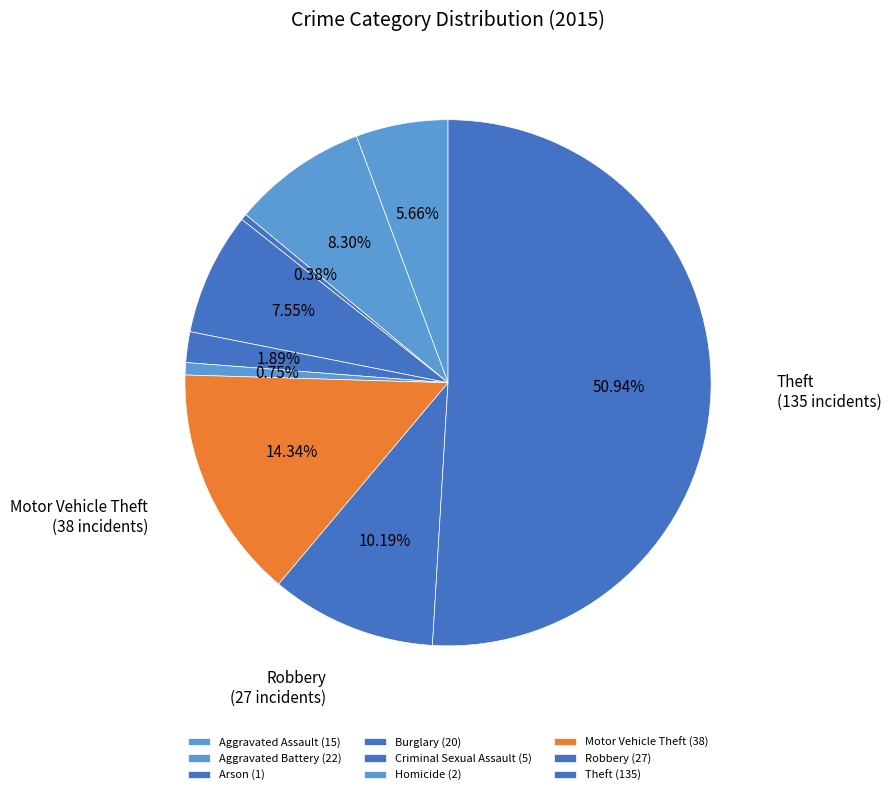

How many segments does this pie chart have?

9